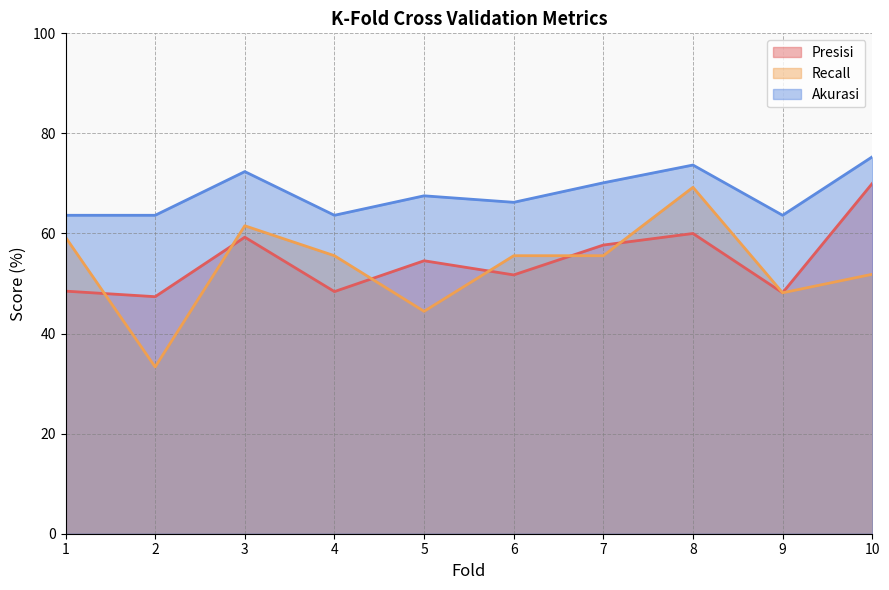

What is the spread (max minus min) of values at 9?

15.5